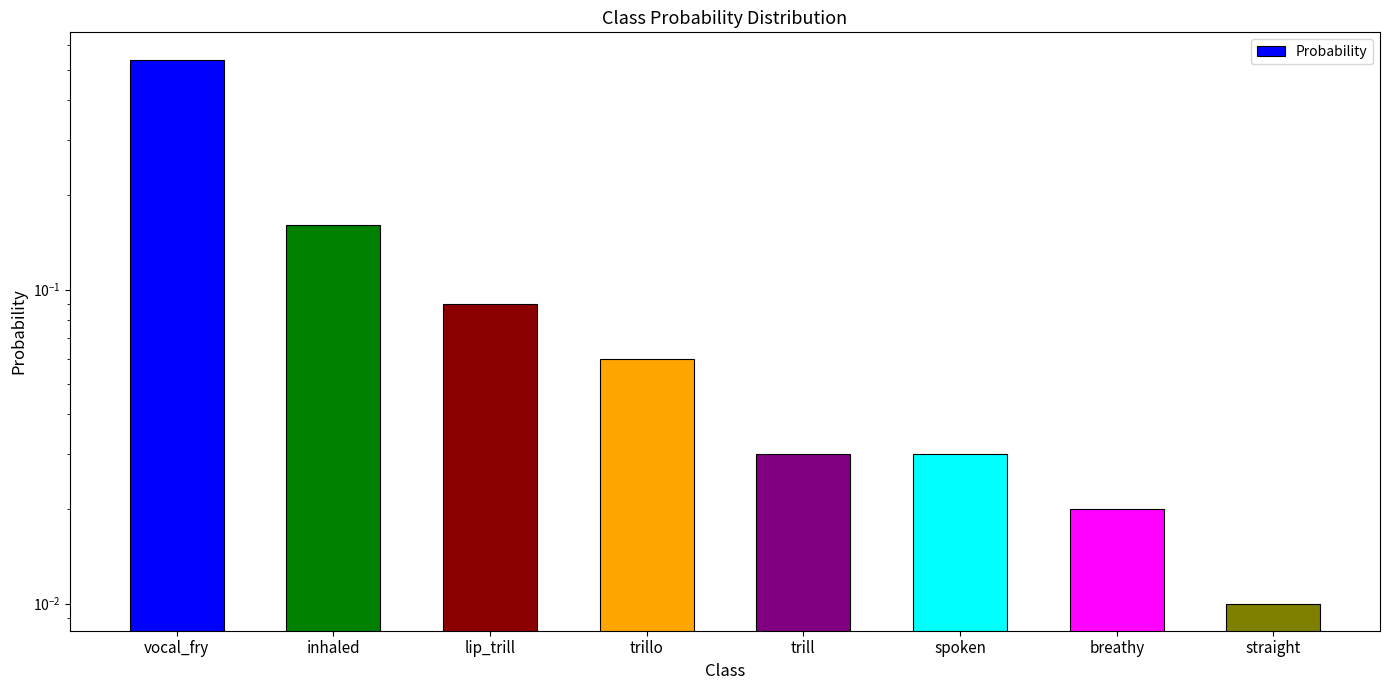

What is the sum of the values at trillo and straight?

0.1